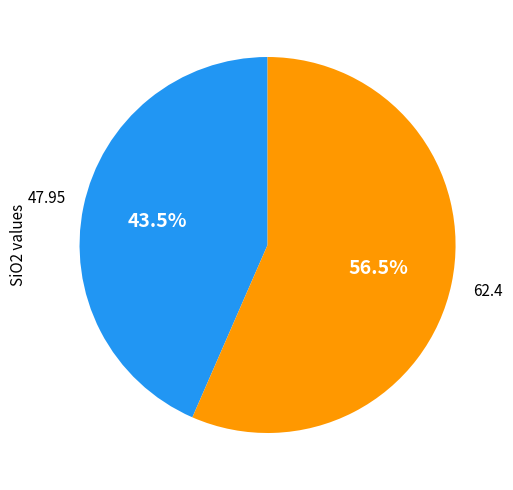

Does any single category account for the majority?

Yes